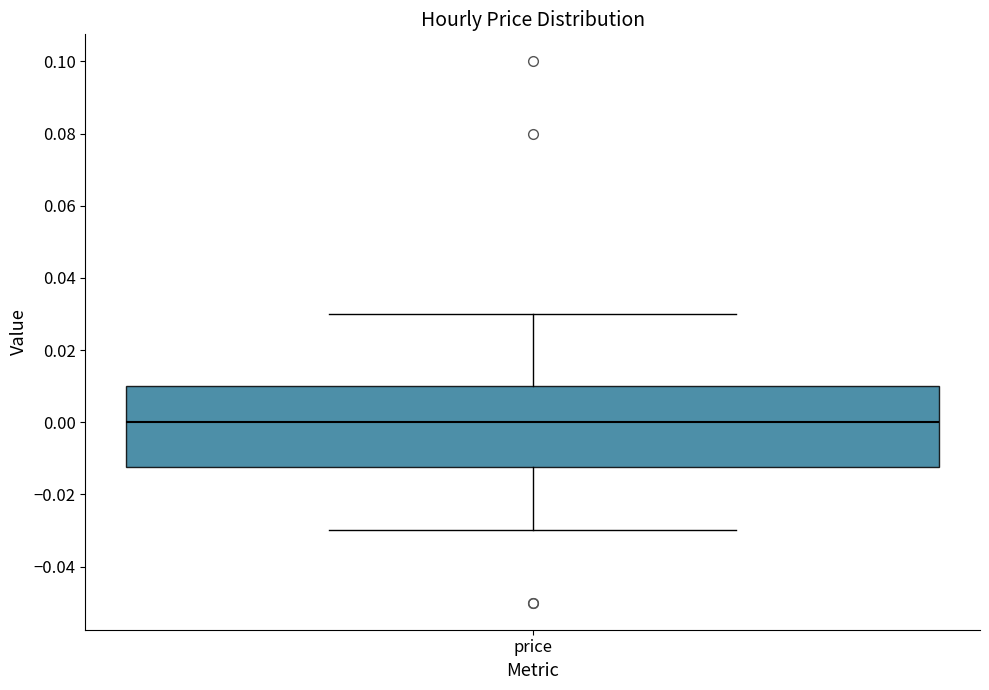

Transcribe this box plot: give where the median line is, the range the box spans, and where the two whiskers end, as read against the y-axis. The values are not printed on the chart, so give them approximately, as read against the axis.

median 0.000, box -0.012 to 0.010, whiskers -0.030 to 0.030